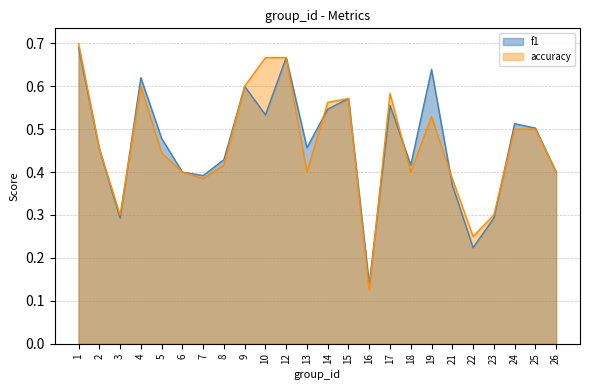

What is the value of the accuracy point at the 9th from the left?

0.6